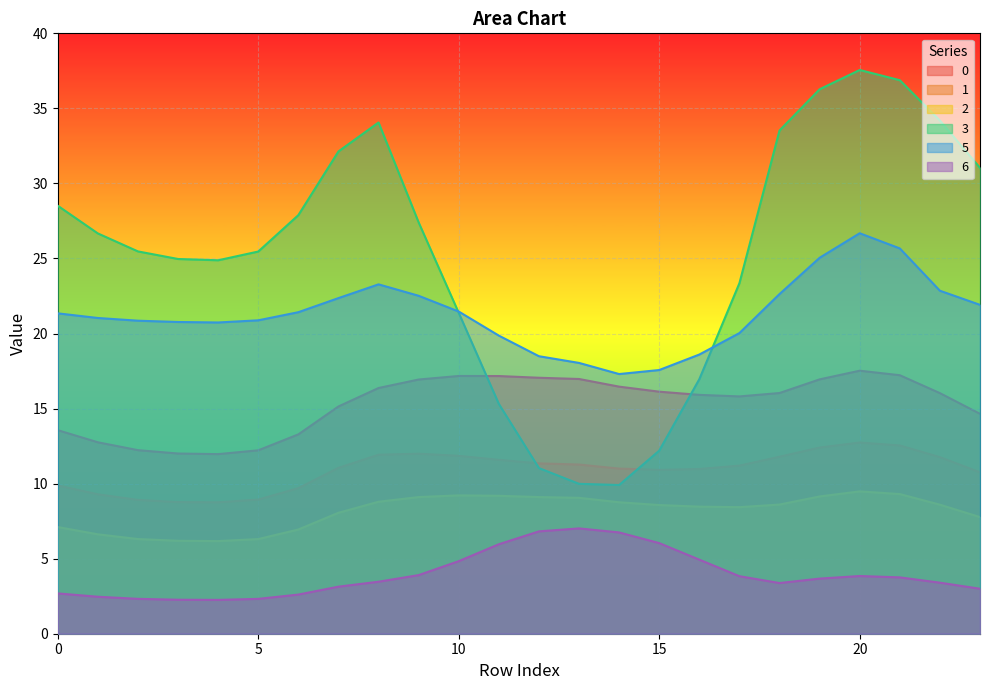

What are all the series names shown in the legend?

0, 1, 2, 3, 5, 6